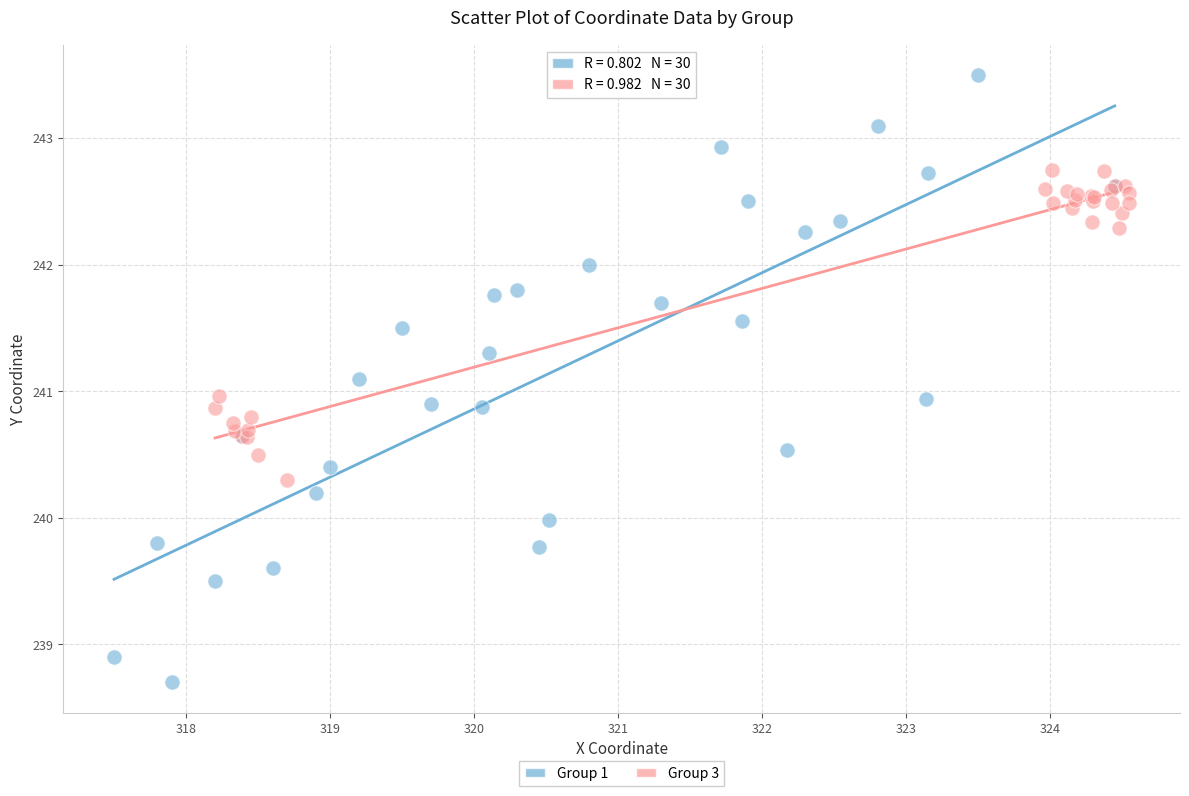

Which series has the largest Y range (max minus min)?

Group 1